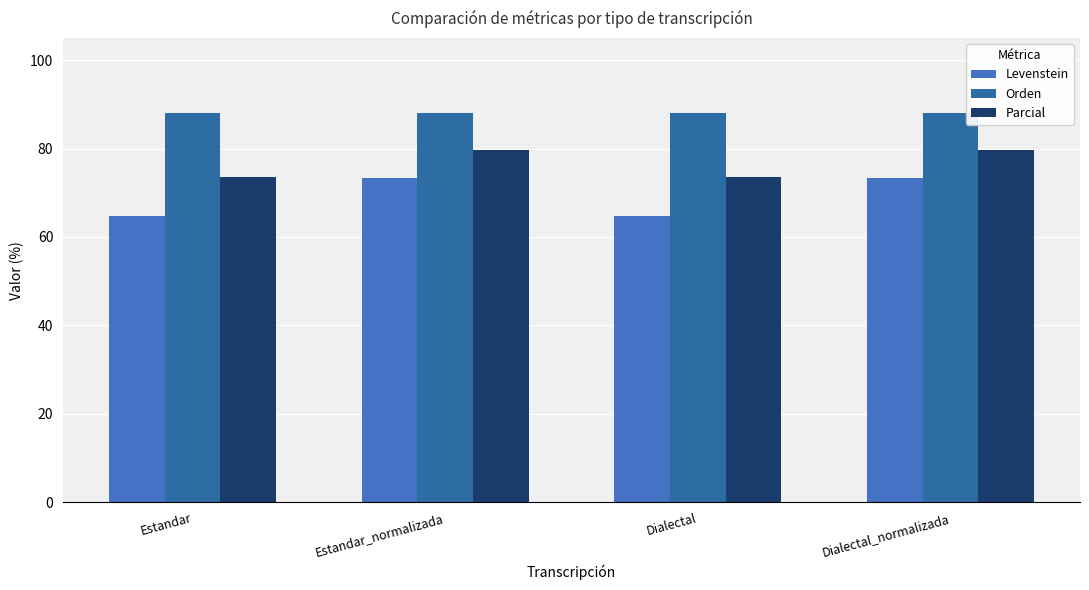

Reading left to right, transcribe all the data shown in this chart.

Levenstein: Estandar=64.8	Estandar_normalizada=73.4	Dialectal=64.8	Dialectal_normalizada=73.4
Orden: Estandar=87.9	Estandar_normalizada=87.9	Dialectal=87.9	Dialectal_normalizada=87.9
Parcial: Estandar=73.5	Estandar_normalizada=79.8	Dialectal=73.5	Dialectal_normalizada=79.8